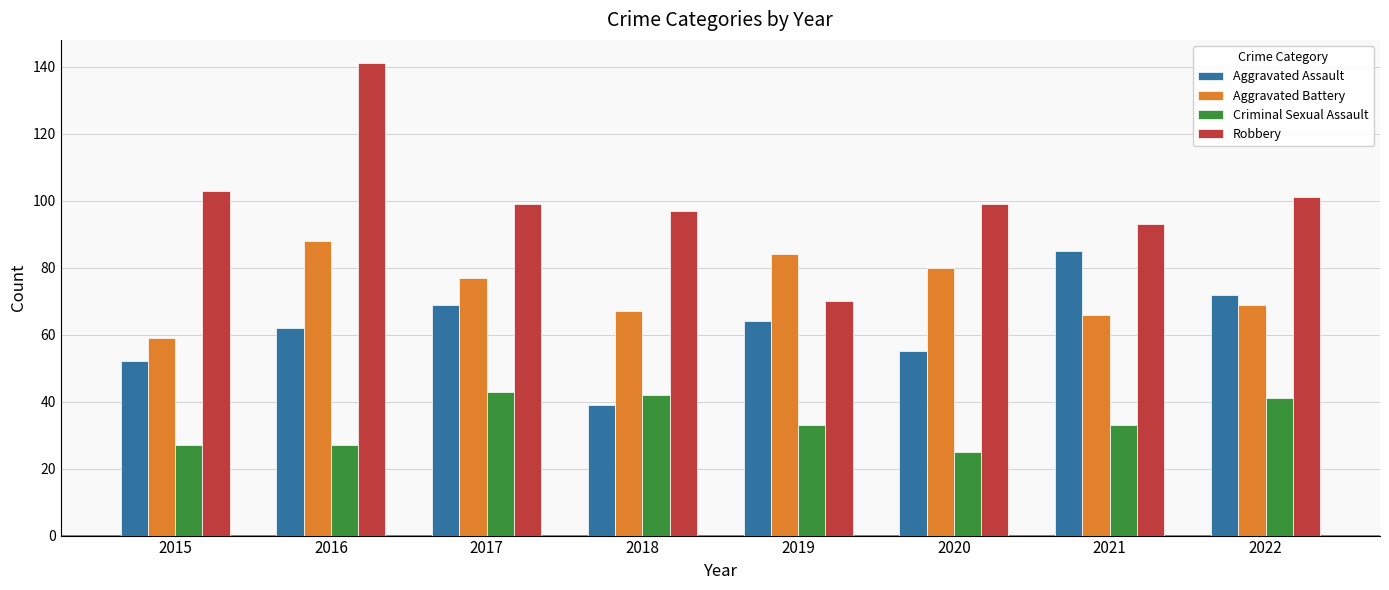

How many series are shown in this chart?

4